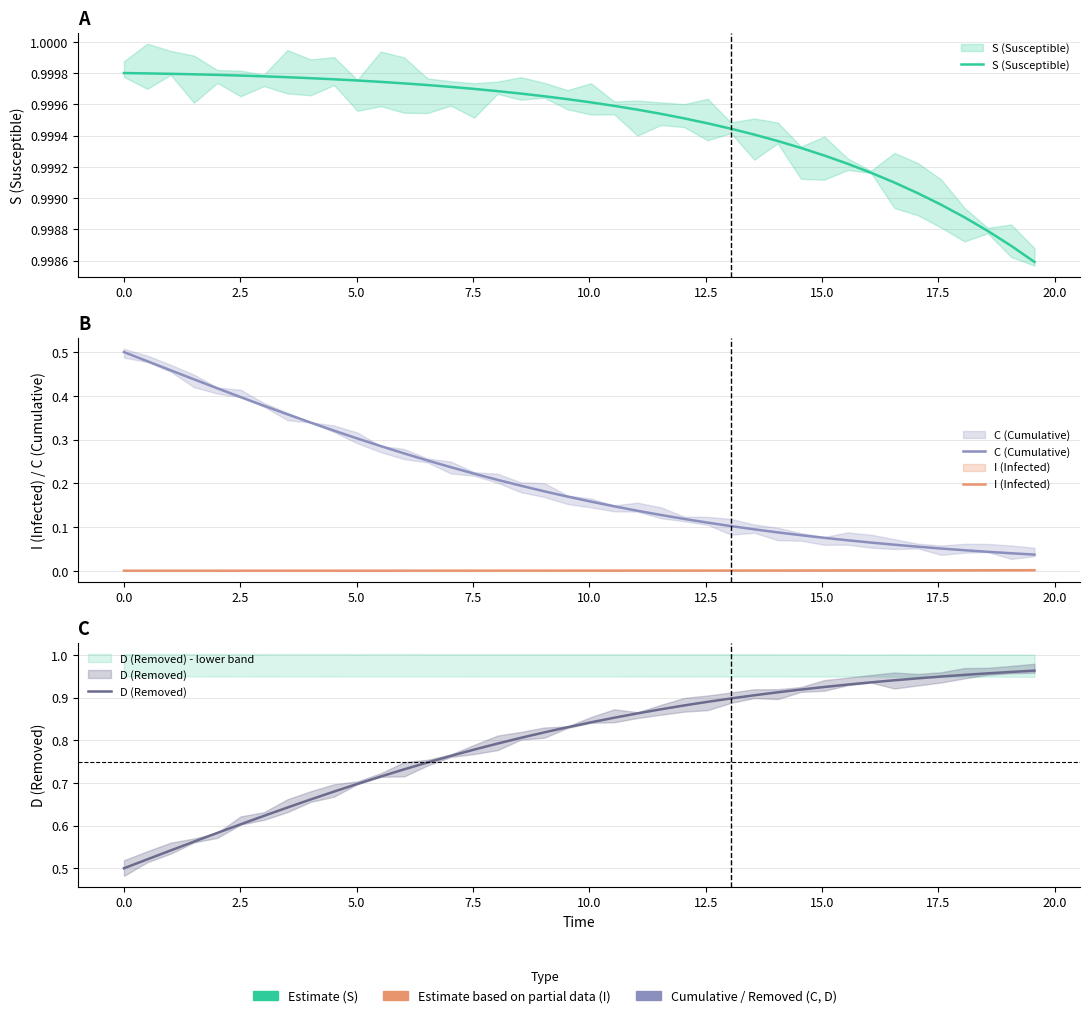

What is the average value of the S (Susceptible) series?

1.0